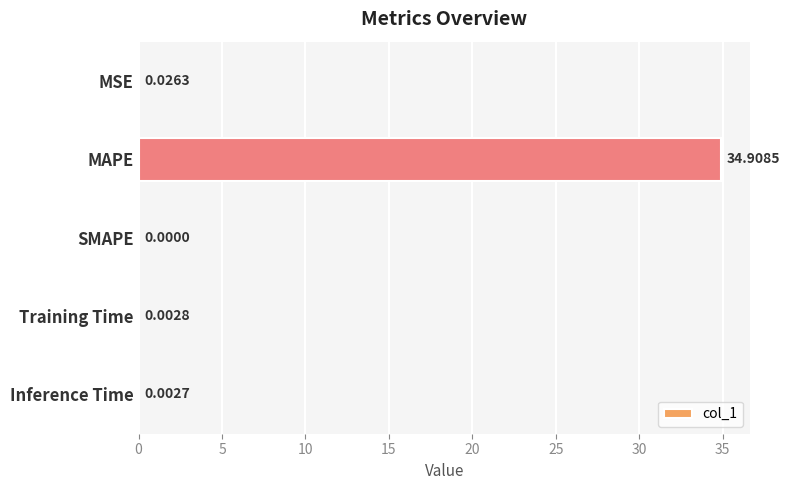

Between Inference Time and Training Time, which is larger?

Training Time